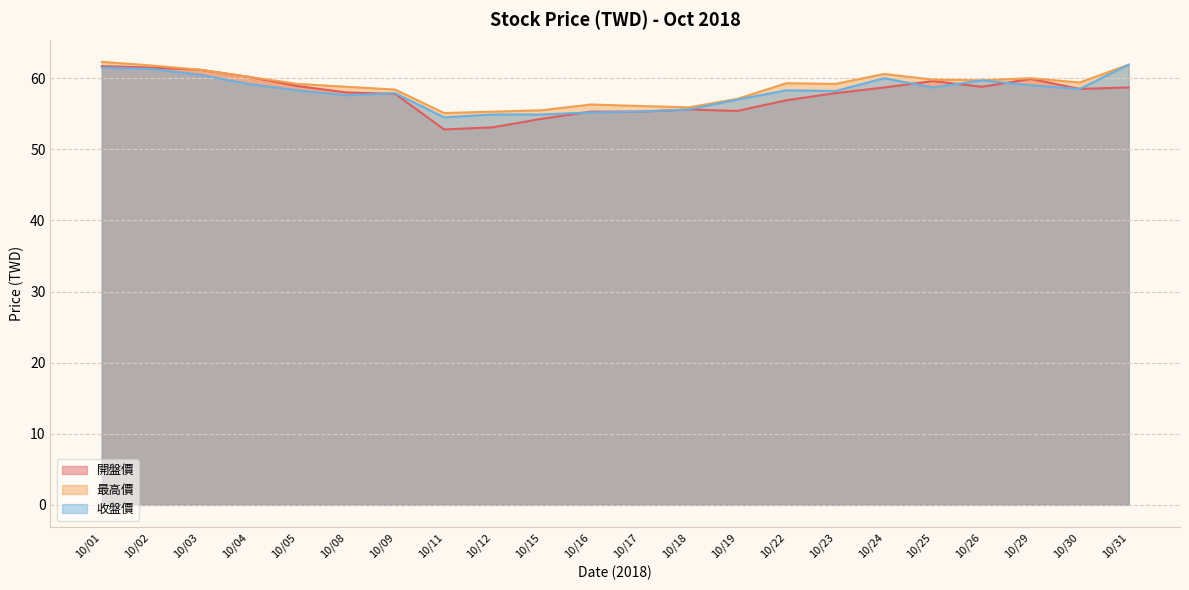

The 最高價 series shows 76.9 at 10/15. True or false?

False